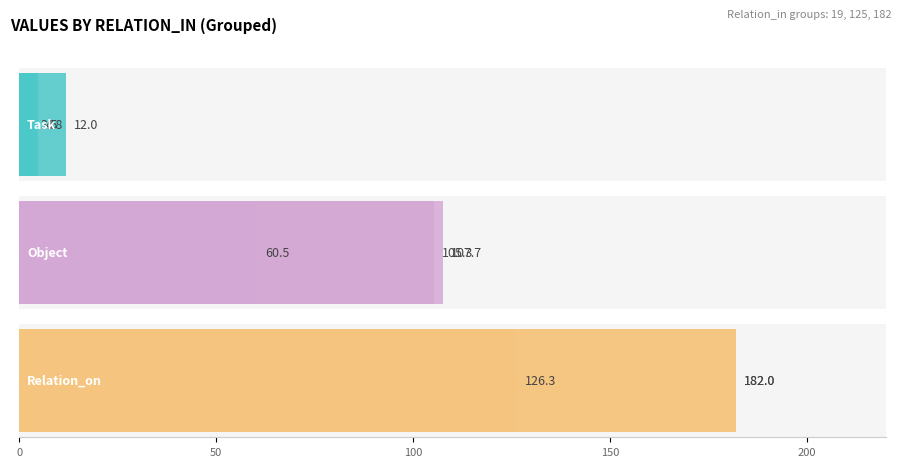

How many groups of bars are there?

3